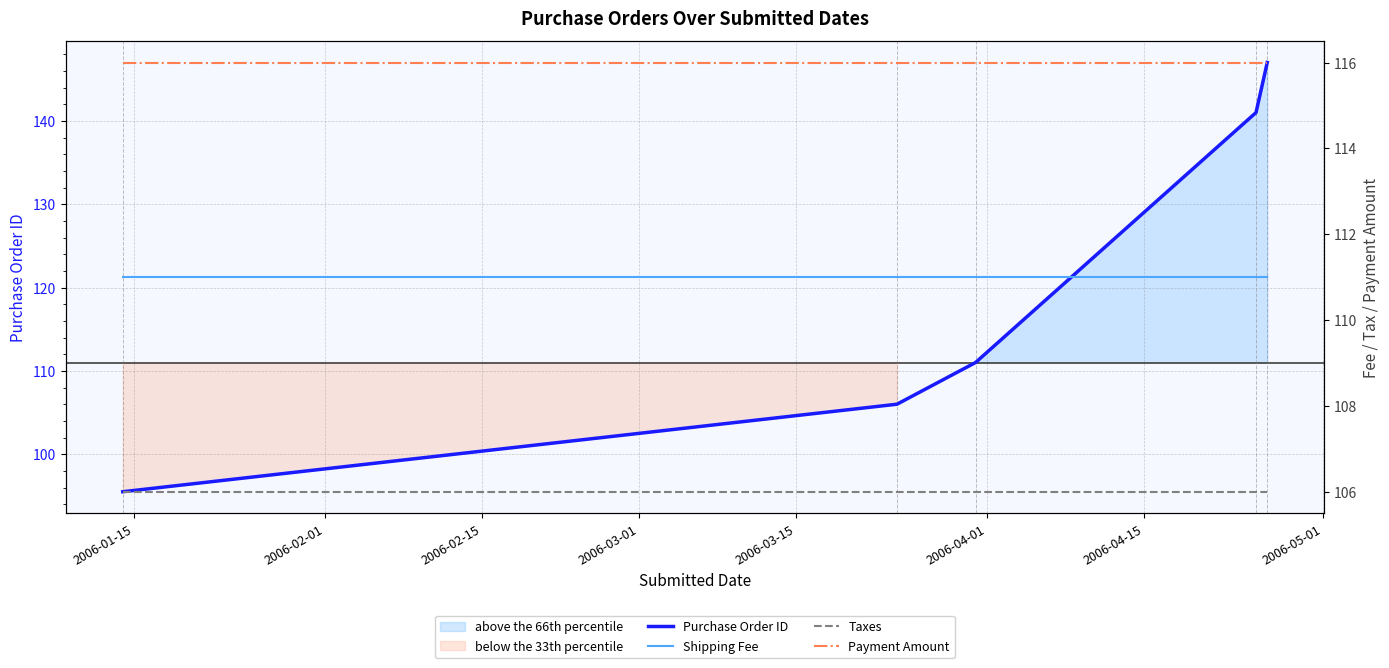

What is the sum of all Payment Amount values?

580.0